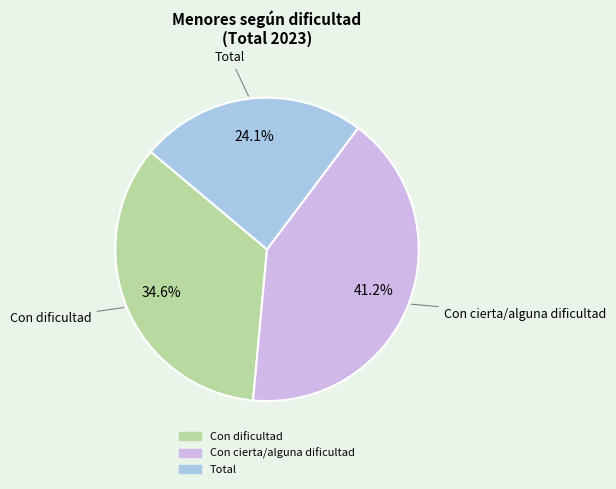

What percentage is the Total slice, to the nearest percent?

24%